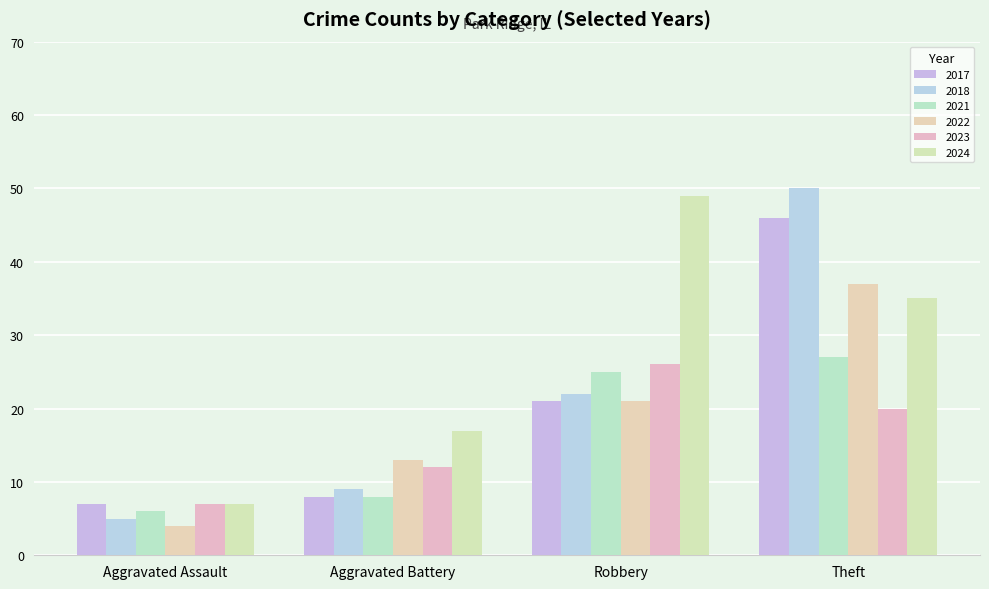

What position from the right is Aggravated Battery?

3